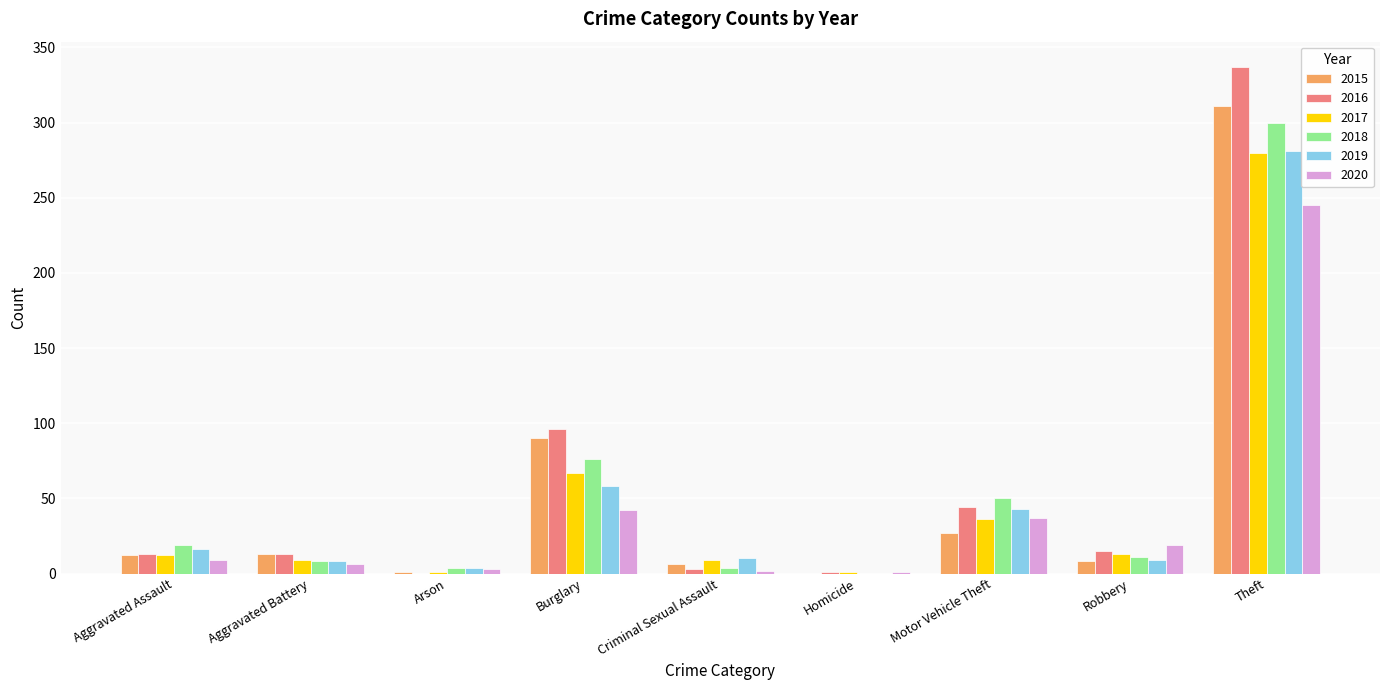

What are all the series names shown in the legend?

2015, 2016, 2017, 2018, 2019, 2020